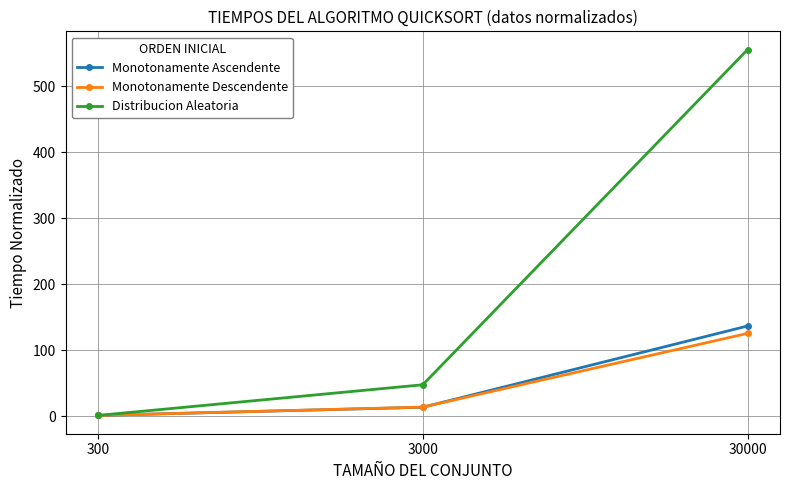

List the labels in order of Monotonamente Ascendente value, largest first.

30000, 3000, 300